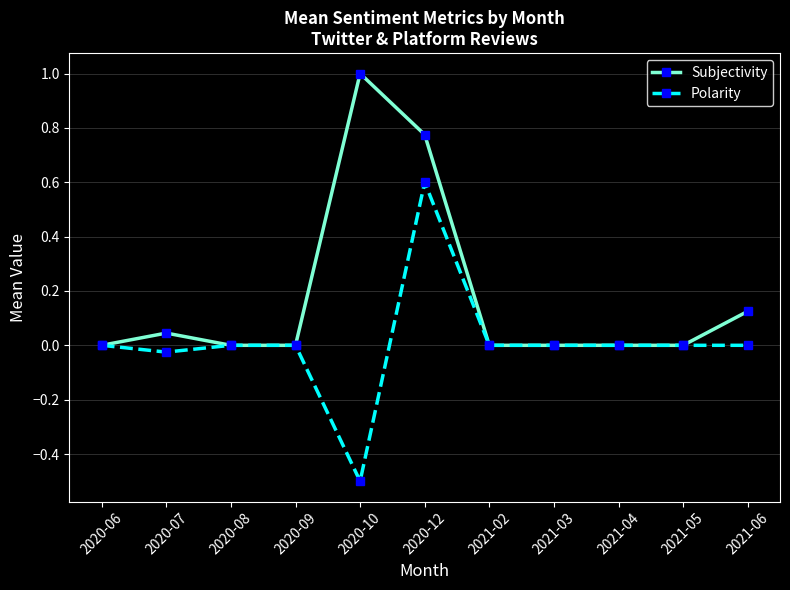

List the series in order of their peak value, lowest first.

Polarity, Subjectivity